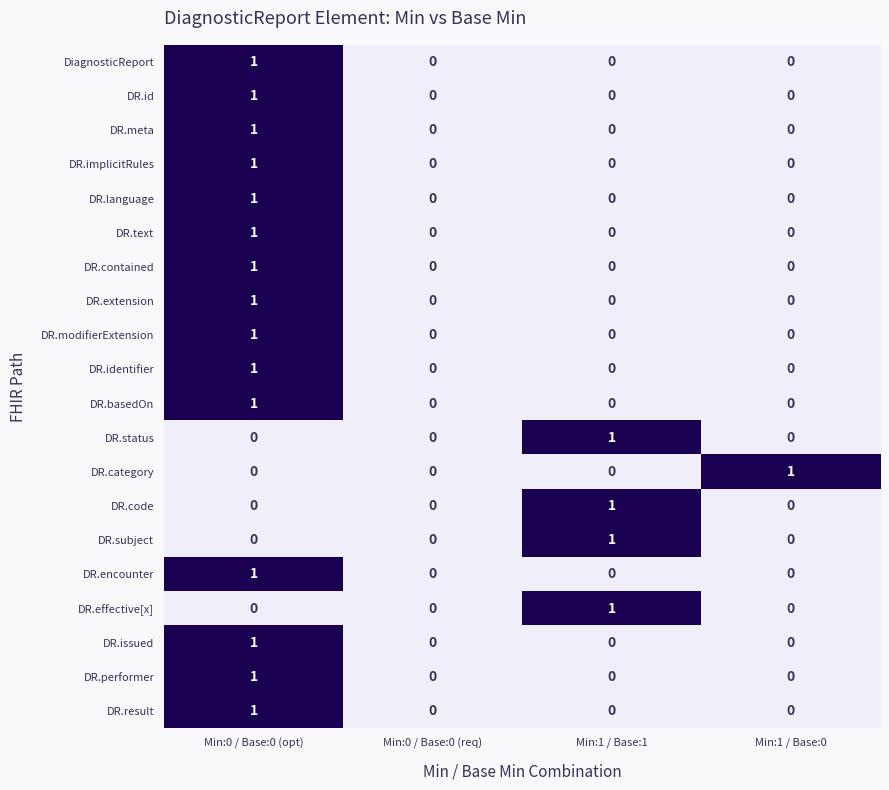

The DR.implicitRules series shows 1 at Min:1 / Base:1. True or false?

False